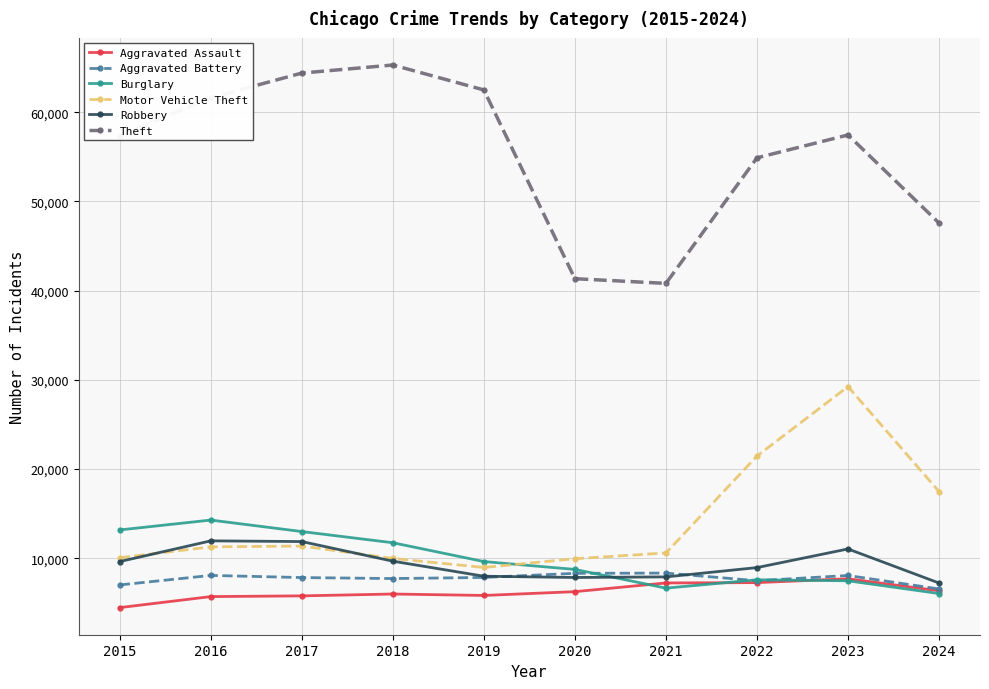

What is the value of the Aggravated Assault point at the 10th from the left?

6363